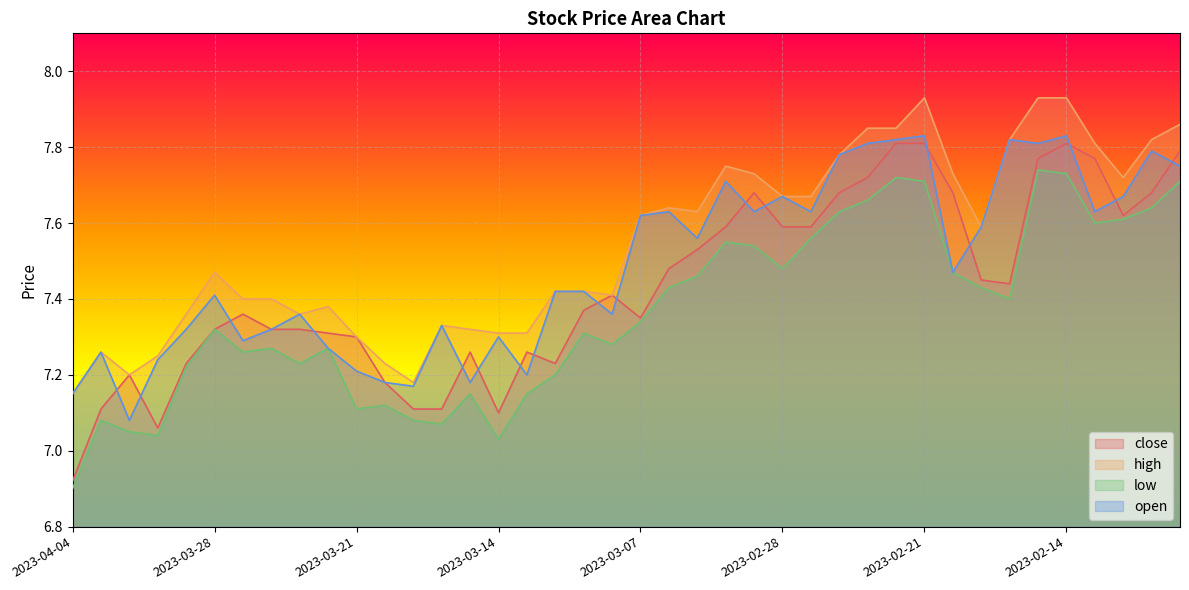

Between 2023-03-31 and 2023-03-14, which series saw the biggest shift?

open